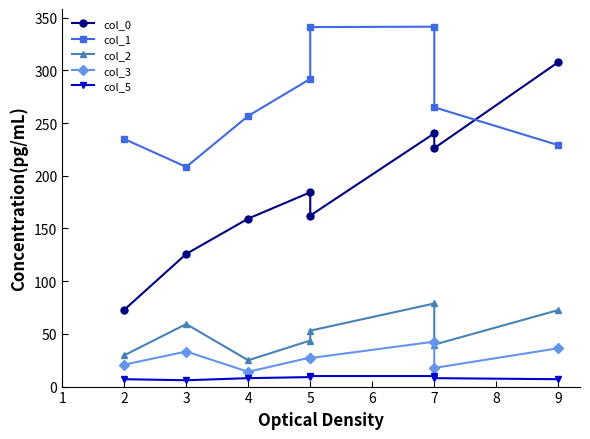

What is the difference between the col_2 values at 5 and 9?

19.5